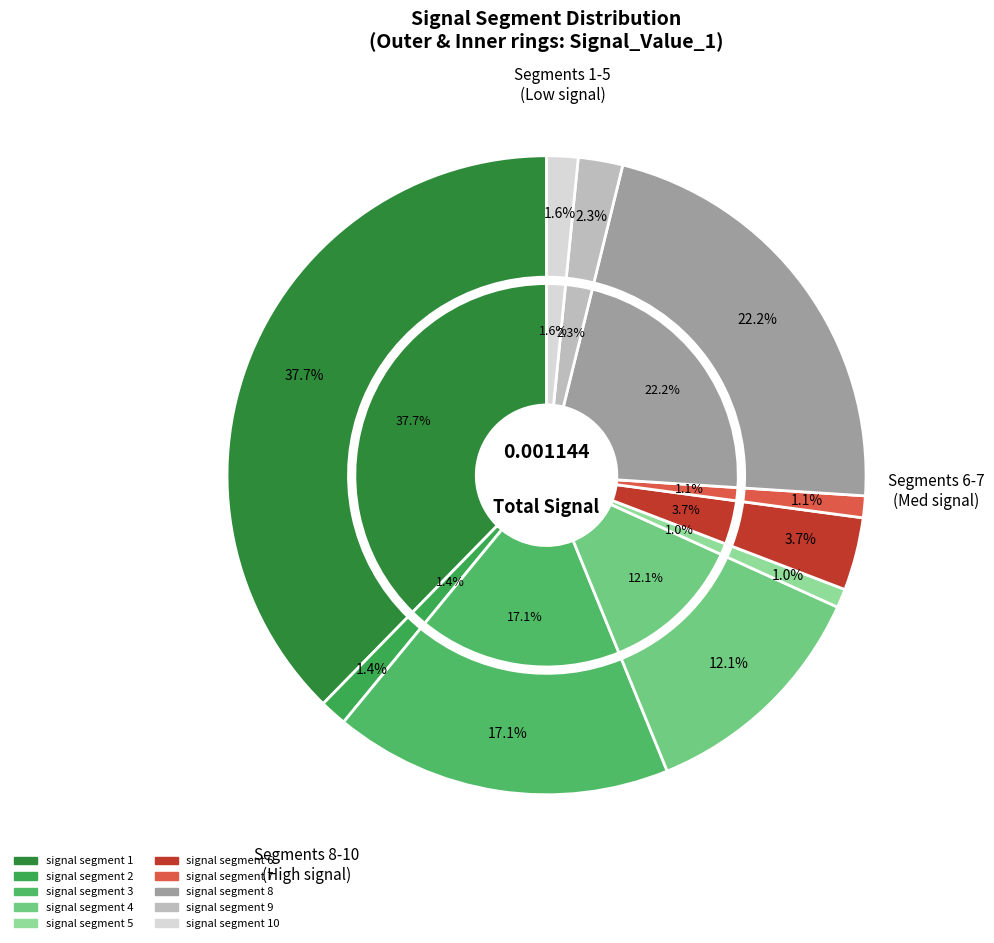

Rank the categories by value from lowest to highest.

signal segment 5, signal segment 7, signal segment 2, signal segment 10, signal segment 9, signal segment 6, signal segment 4, signal segment 3, signal segment 8, signal segment 1